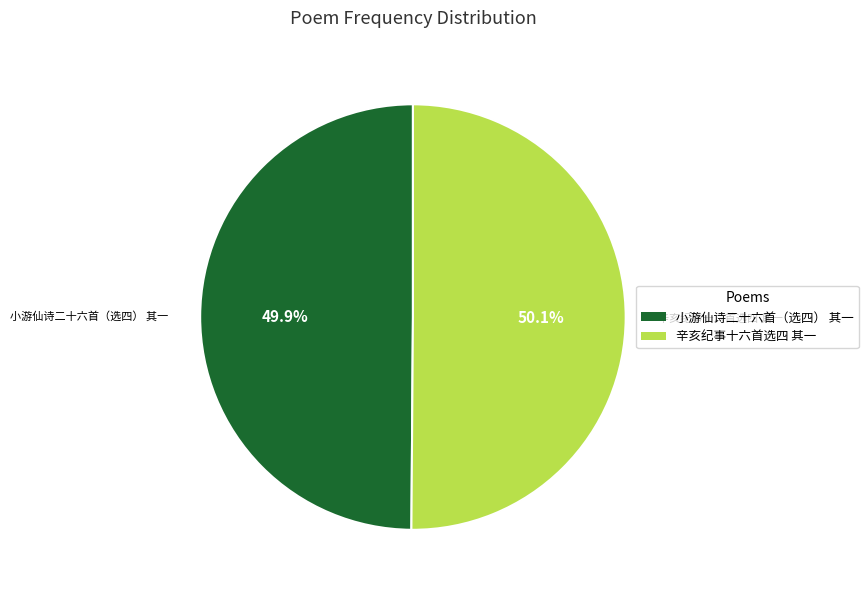

To the nearest percent, what is the average slice percentage?

50%